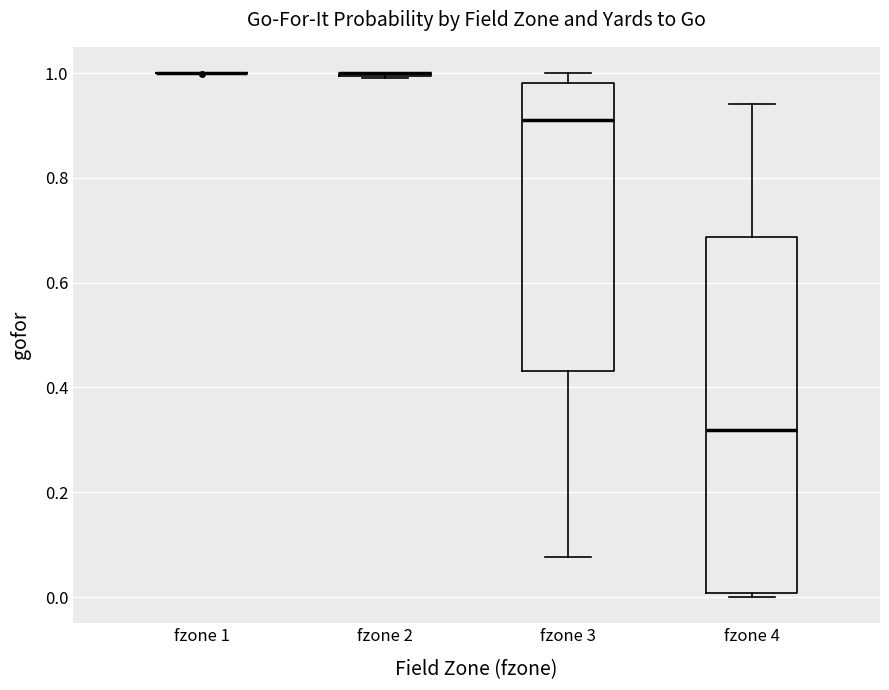

Which box is the tallest, from its lower edge to its upper edge?

fzone 4